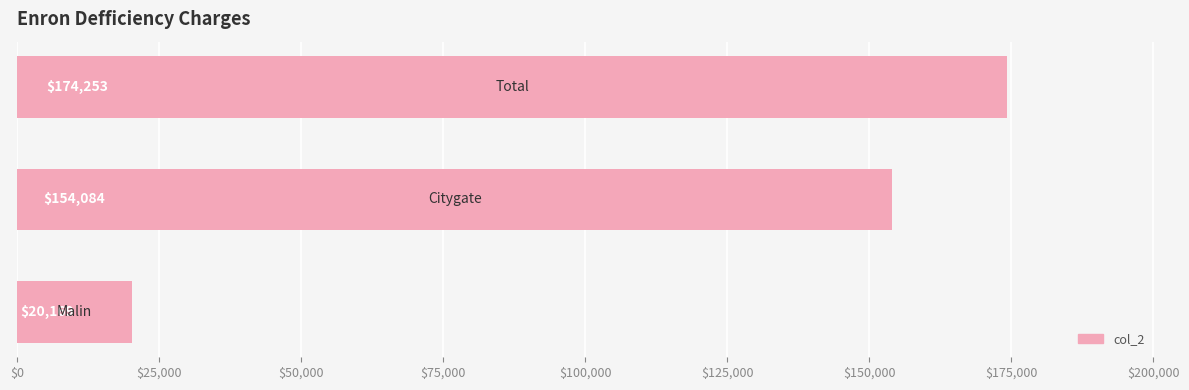

What is the greatest value displayed?

174253.4